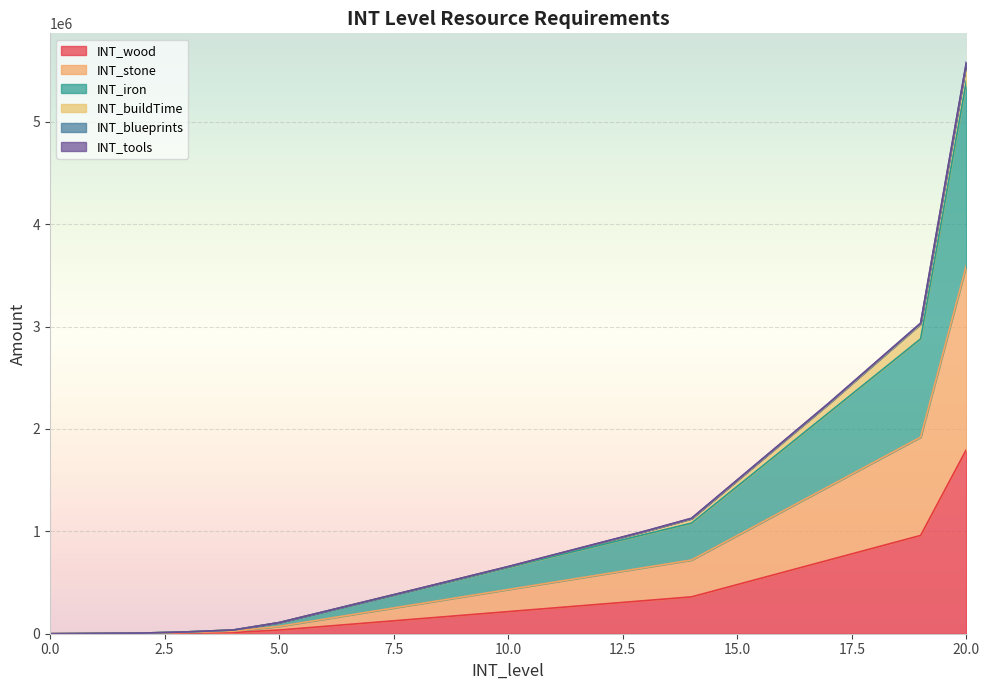

Does the chart display data point markers on the line(s)?

No